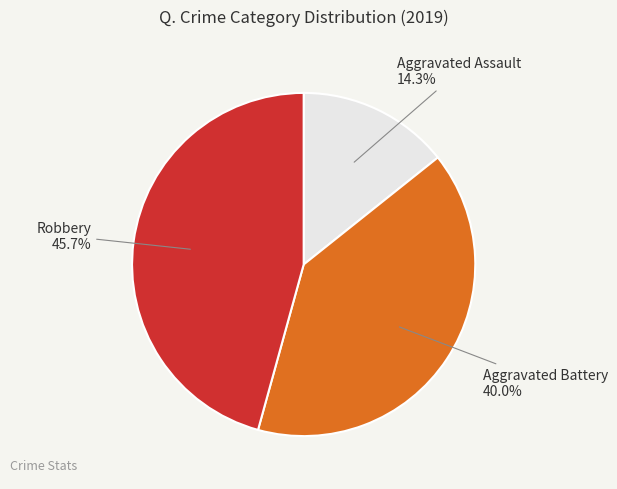

What portion of the pie excludes Aggravated Battery?

60.0%